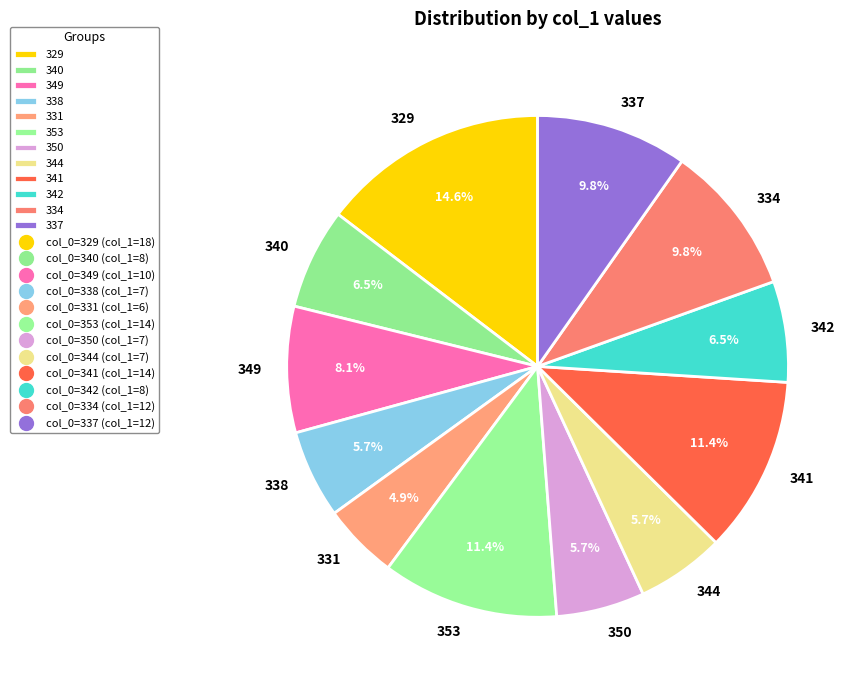

Which slice is the largest?

329